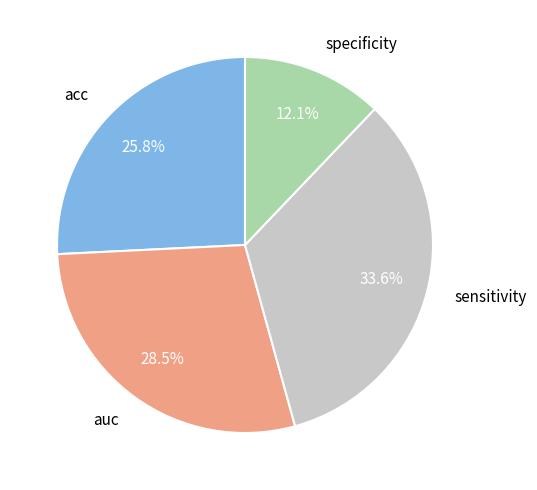

To the nearest percent, what is the combined percentage of specificity and acc?

38%